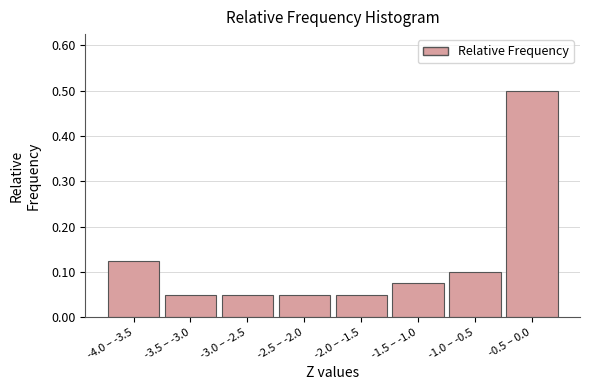

The chart shows a value of 0.1 at -1.0 – -0.5. True or false?

True